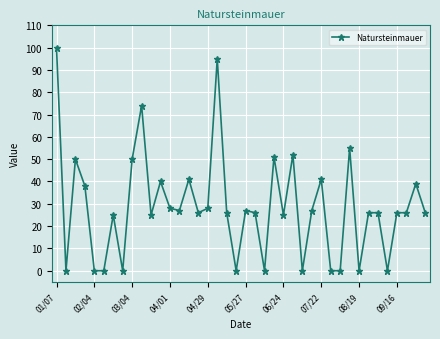

True or false: the data has more than 2 interior local peaks.

True